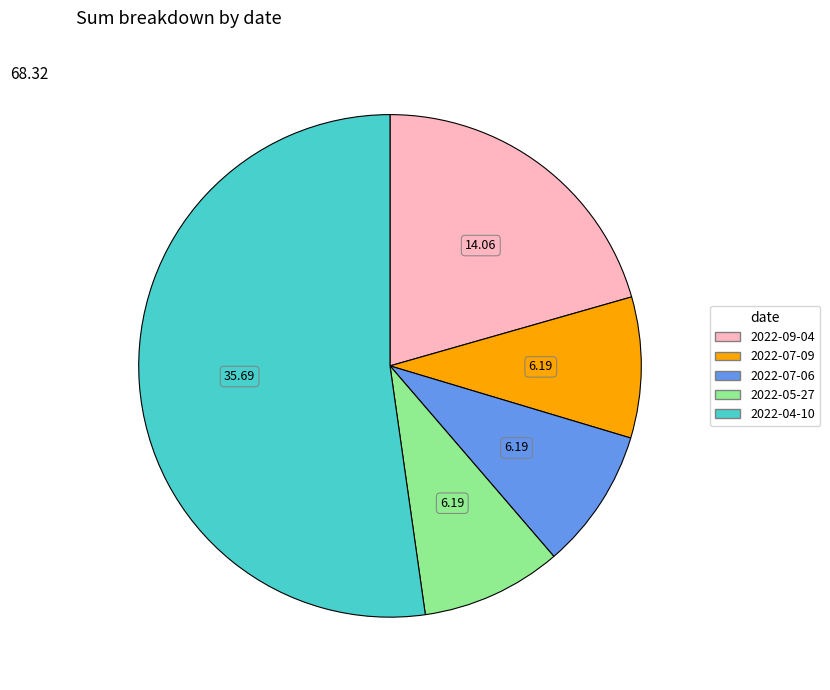

What is the ratio of the value at 2022-04-10 to the value at 2022-07-06?

5.8